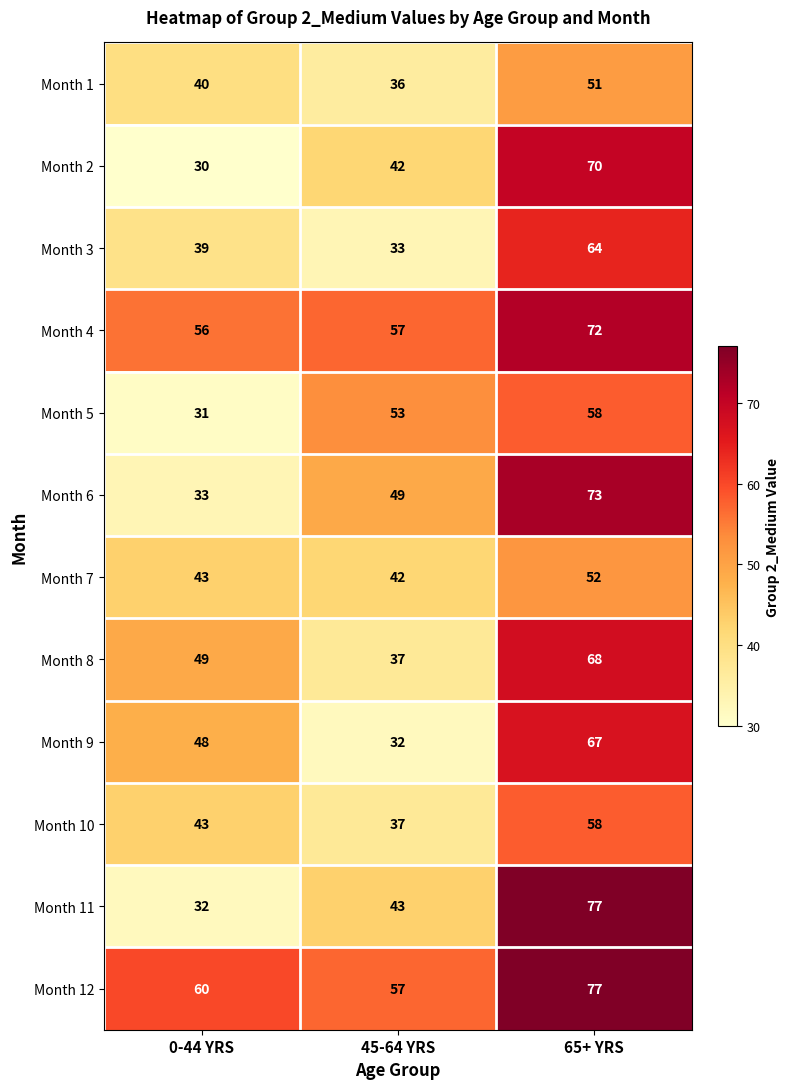

Which series has the largest total across all categories?

Month 12